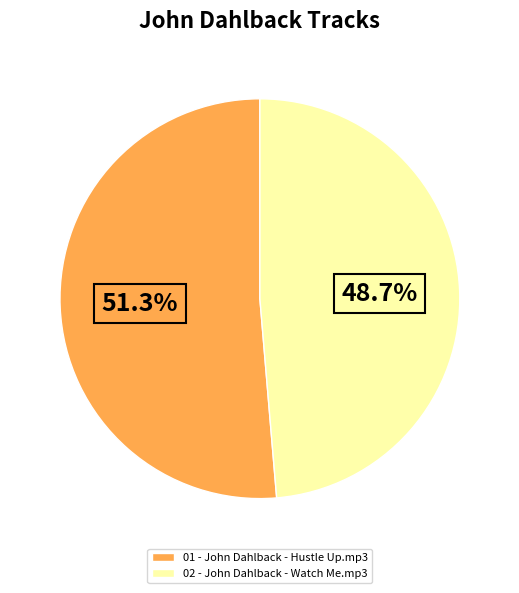

Is it true that 01 - John Dahlback - Hustle Up.mp3 is 62% of the pie?

False